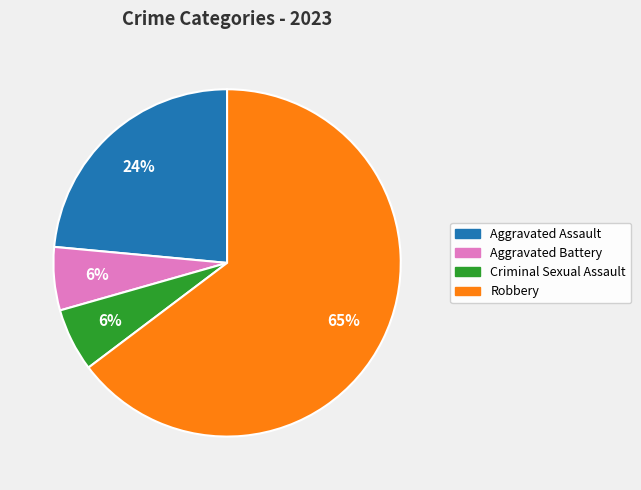

To the nearest percent, what percentage of the pie is Criminal Sexual Assault?

6%